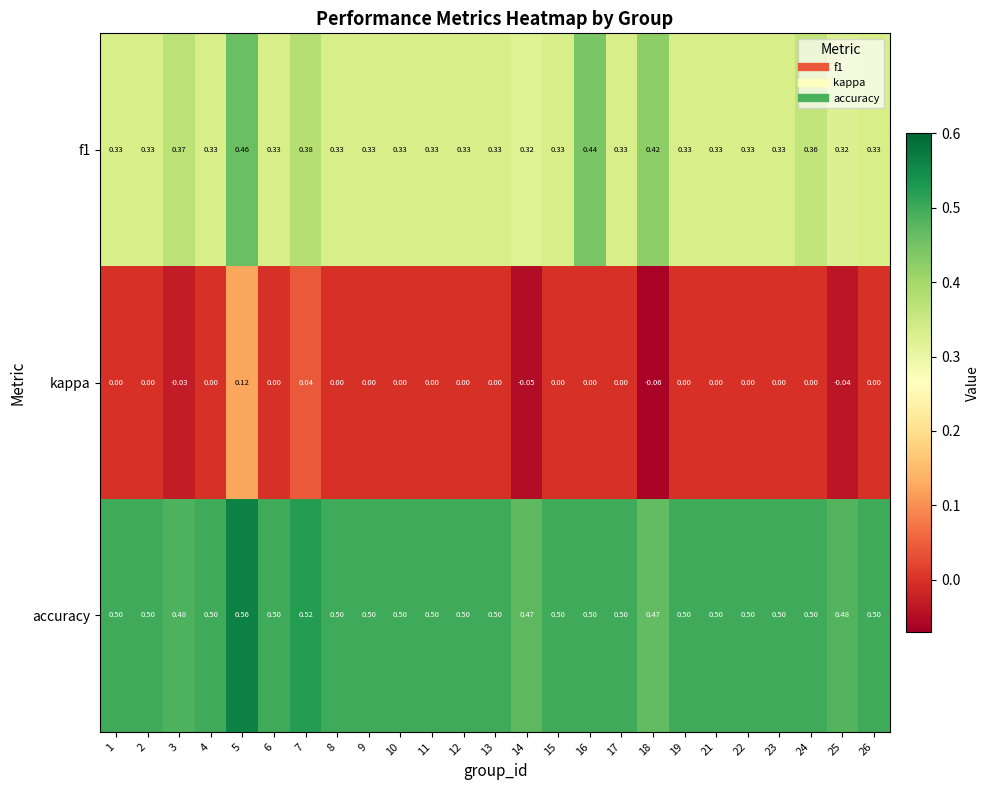

List the series in order of their peak value, lowest first.

kappa, f1, accuracy